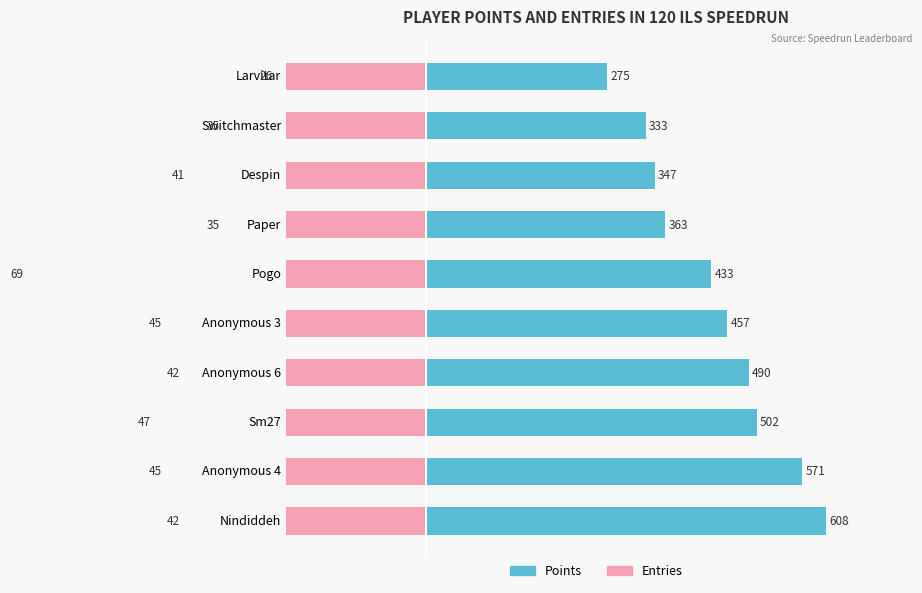

Is the value of Points at Despin greater than the value of Entries at Sm27?

Yes